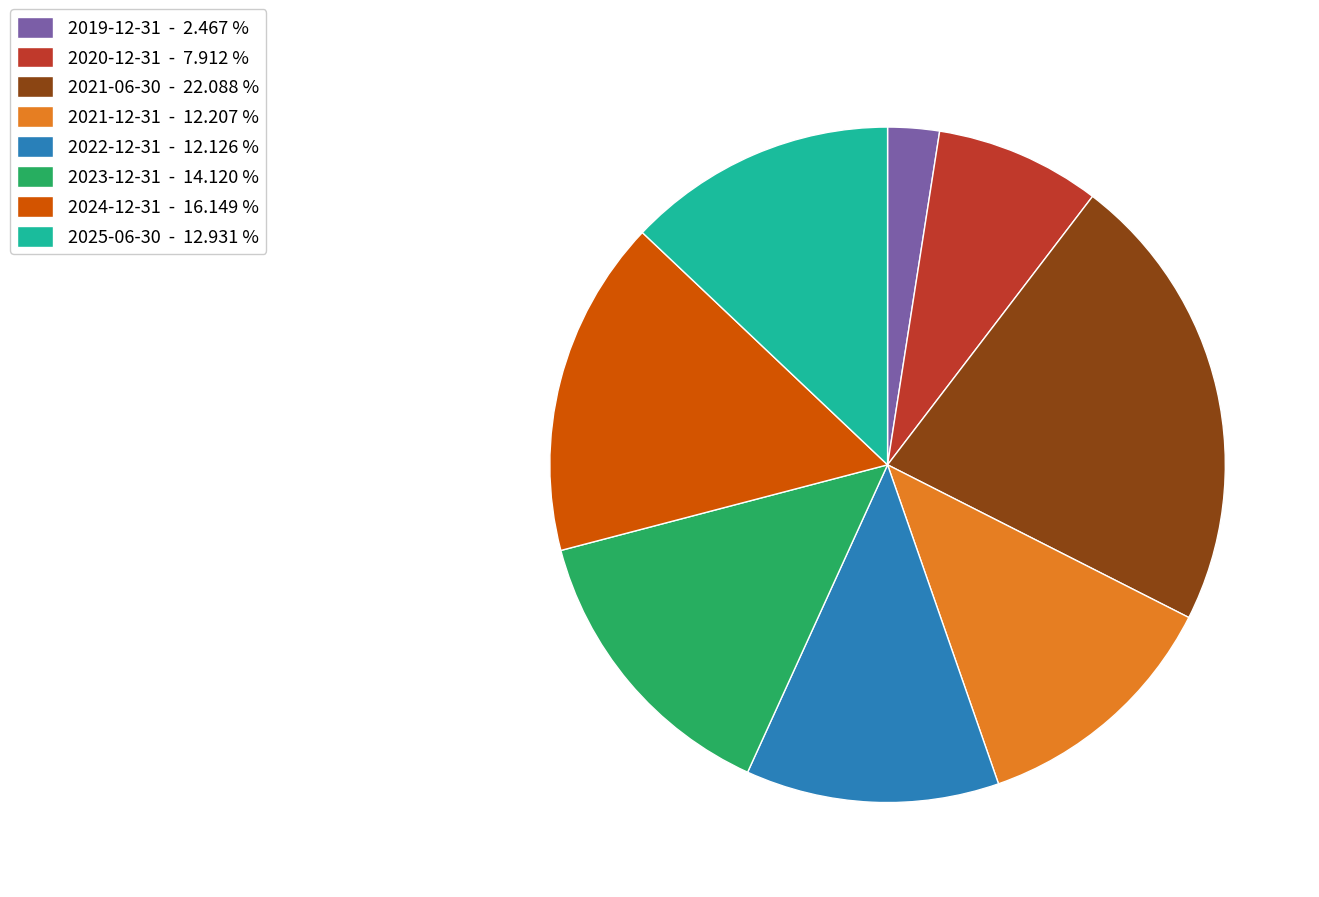

Combined, do 2024-12-31 - 16.149 % and 2022-12-31 - 12.126 % account for over 50%?

No